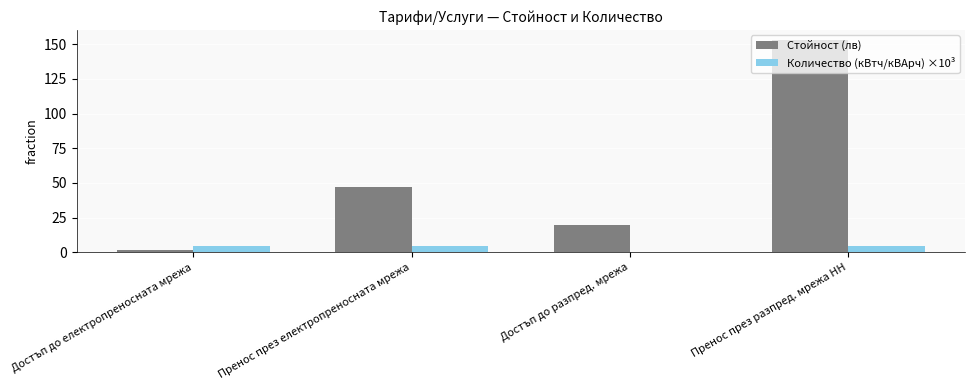

What is the greatest value displayed?

152.7